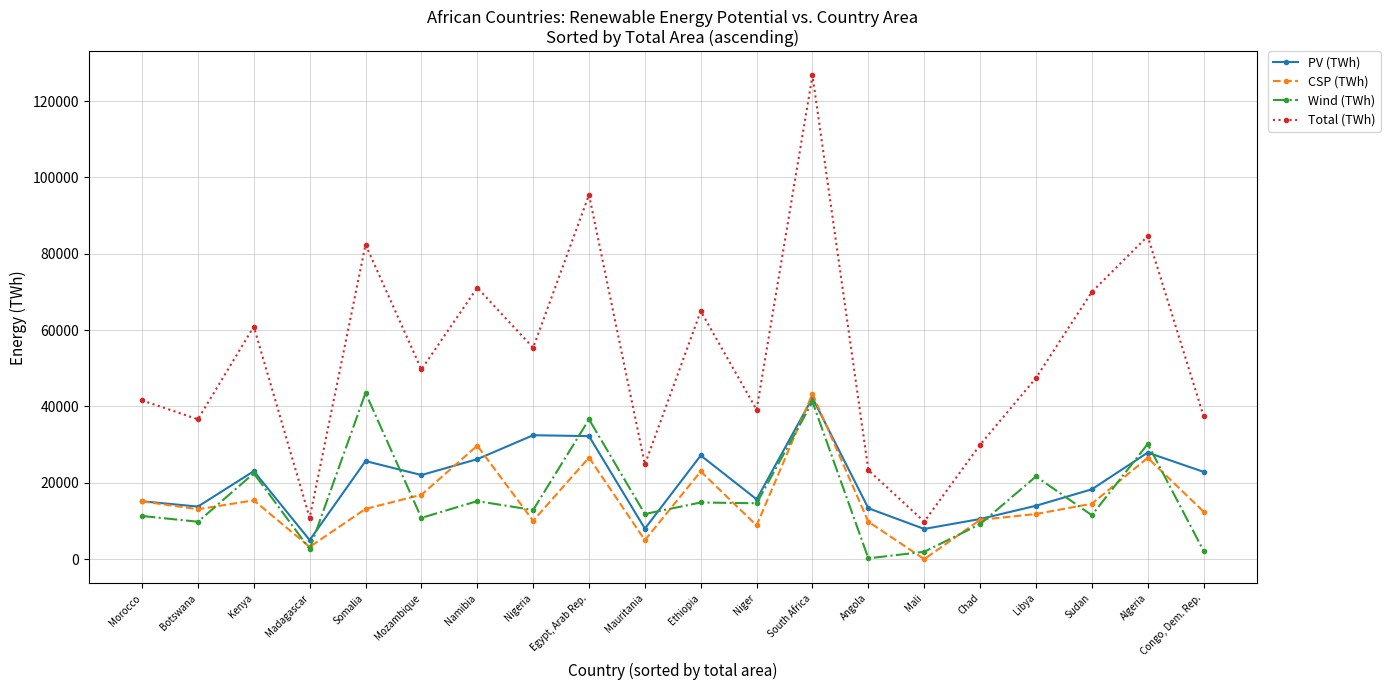

The Total (TWh) series shows 126745 at Egypt, Arab Rep.. True or false?

False